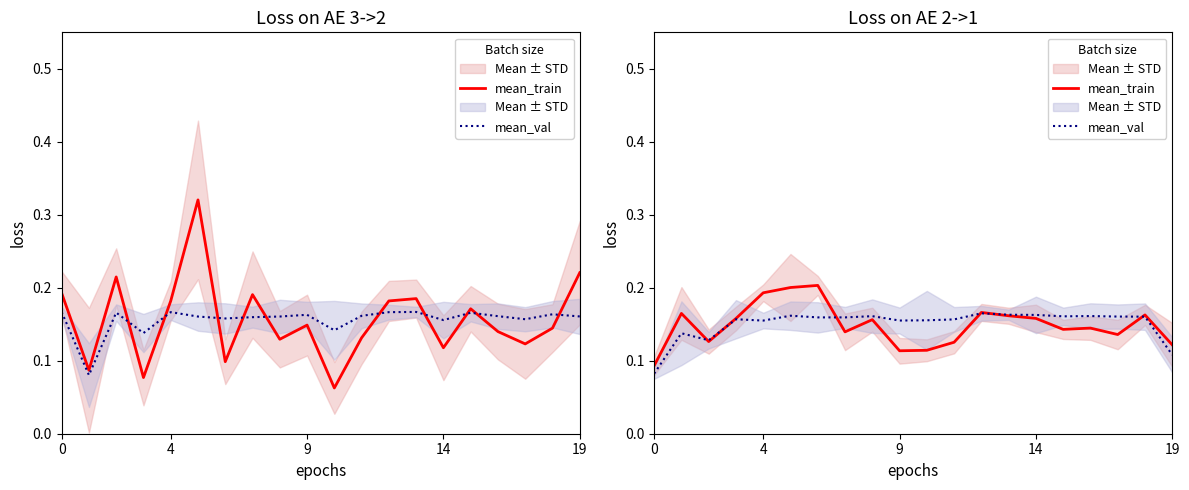

Which has a higher value, 19 or 11?

11